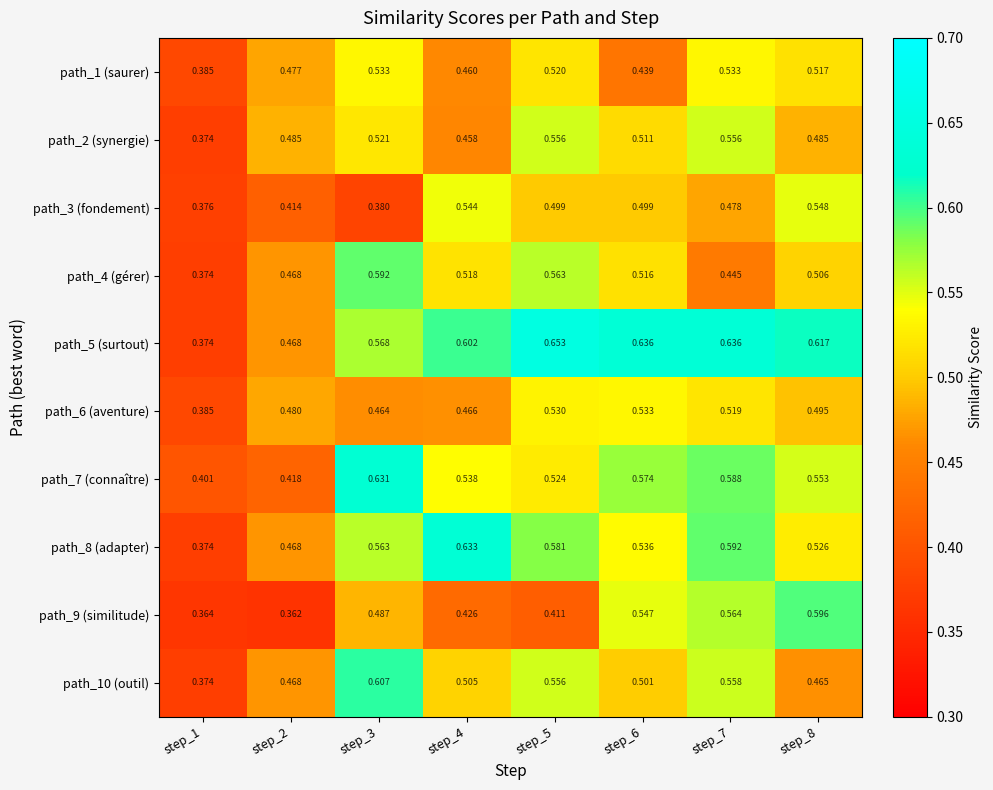

Between step_4 and step_5, which is larger?

step_5